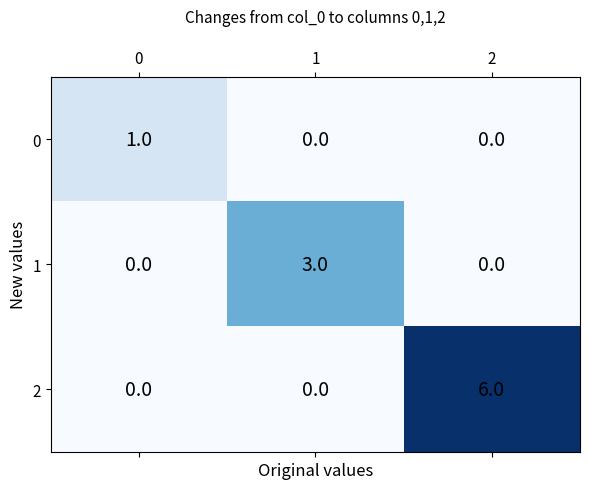

What is the sum of the 1 values at 2 and 1?

3